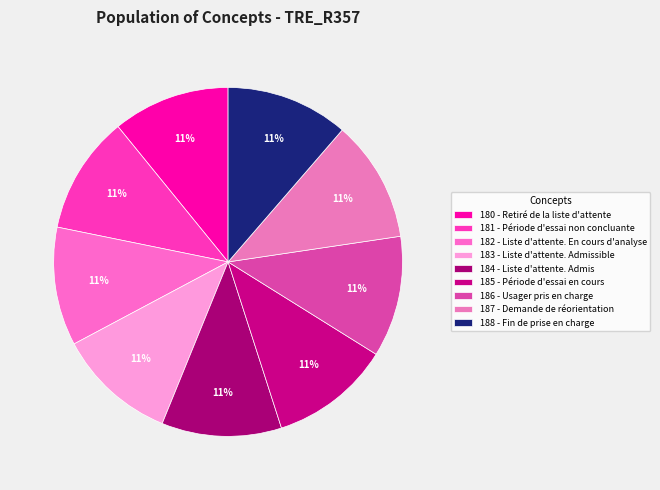

What is the total percentage of 182 - Liste d'attente. En cours d'analyse and 184 - Liste d'attente. Admis?

22.1%